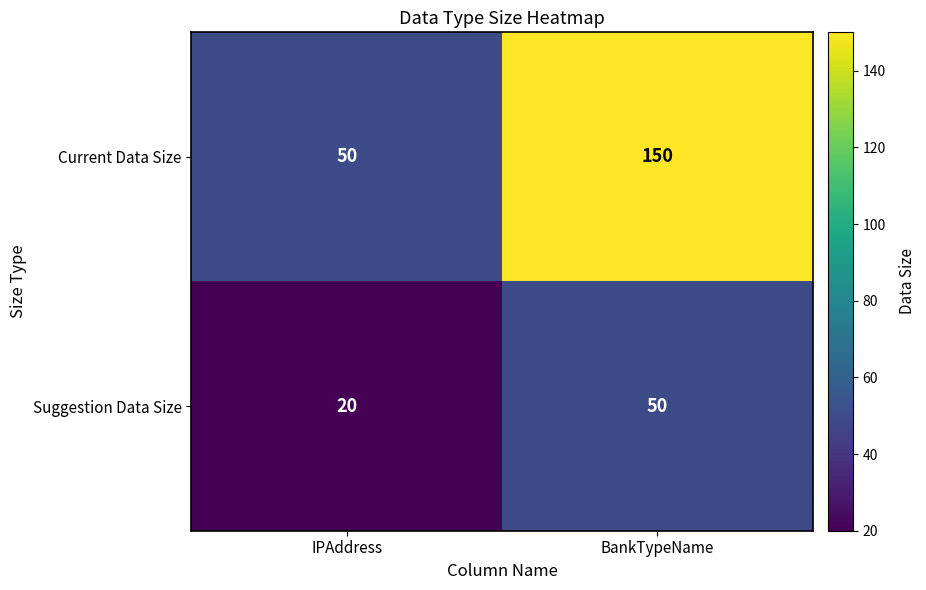

How many distinct data groups are displayed?

2